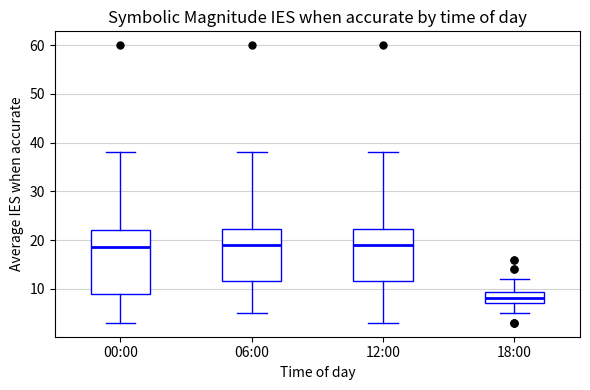

Comparing the boxes themselves (not the whiskers), which one is the tallest?

00:00